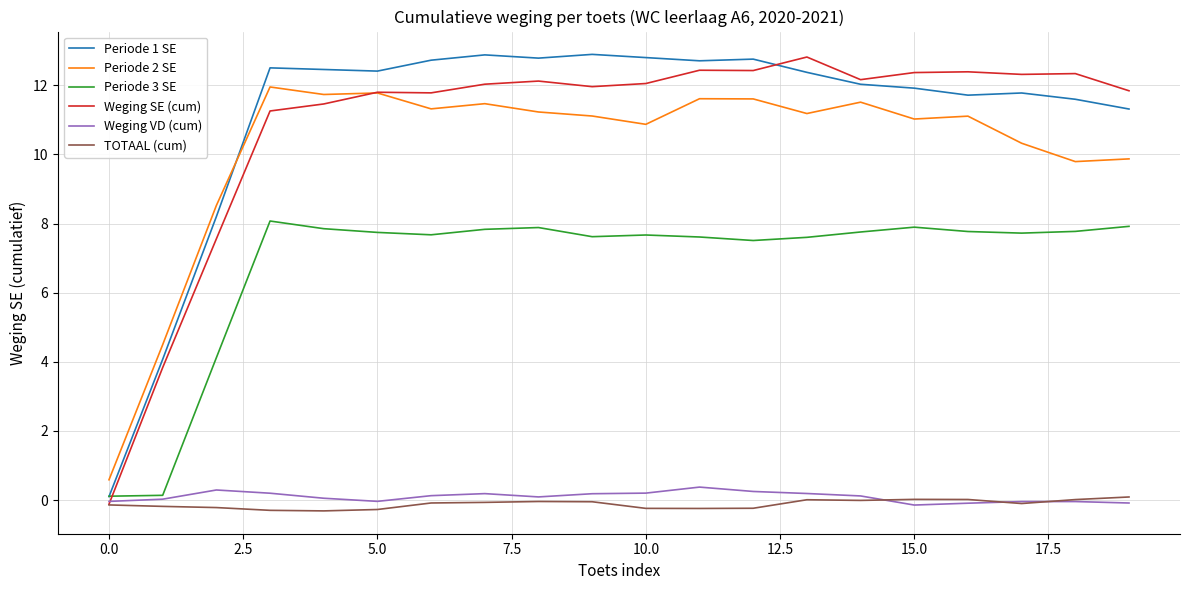

True or false: Weging VD (cum) and Periode 2 SE cross at least once.

False